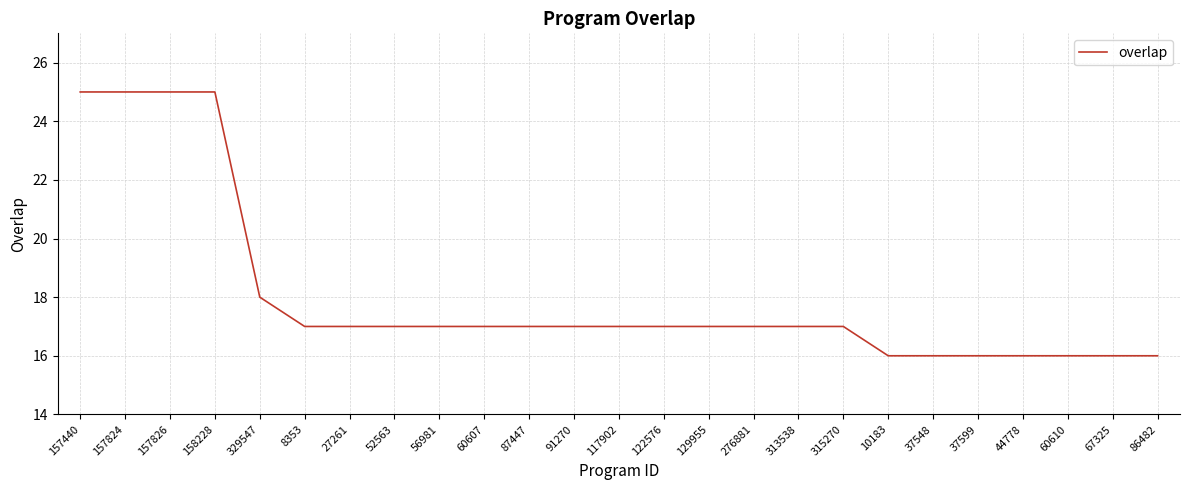

True or false: the data shows 17 at 56981.

True